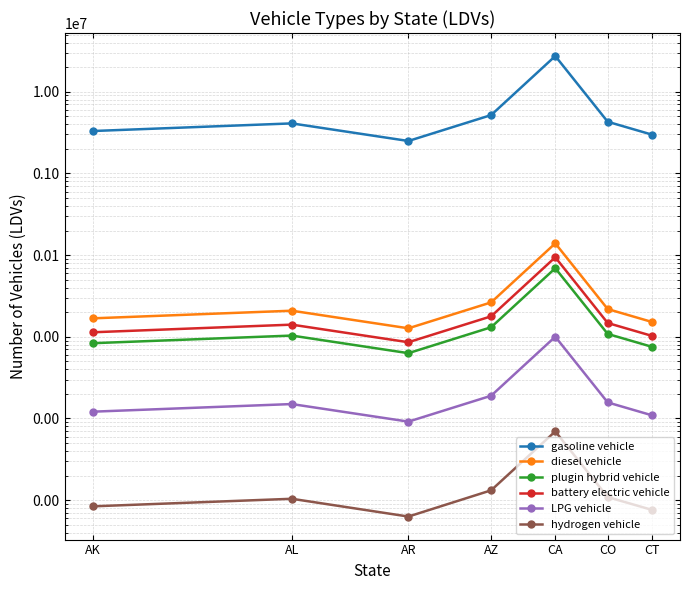

How many interior local valleys does the battery electric vehicle series have?

1